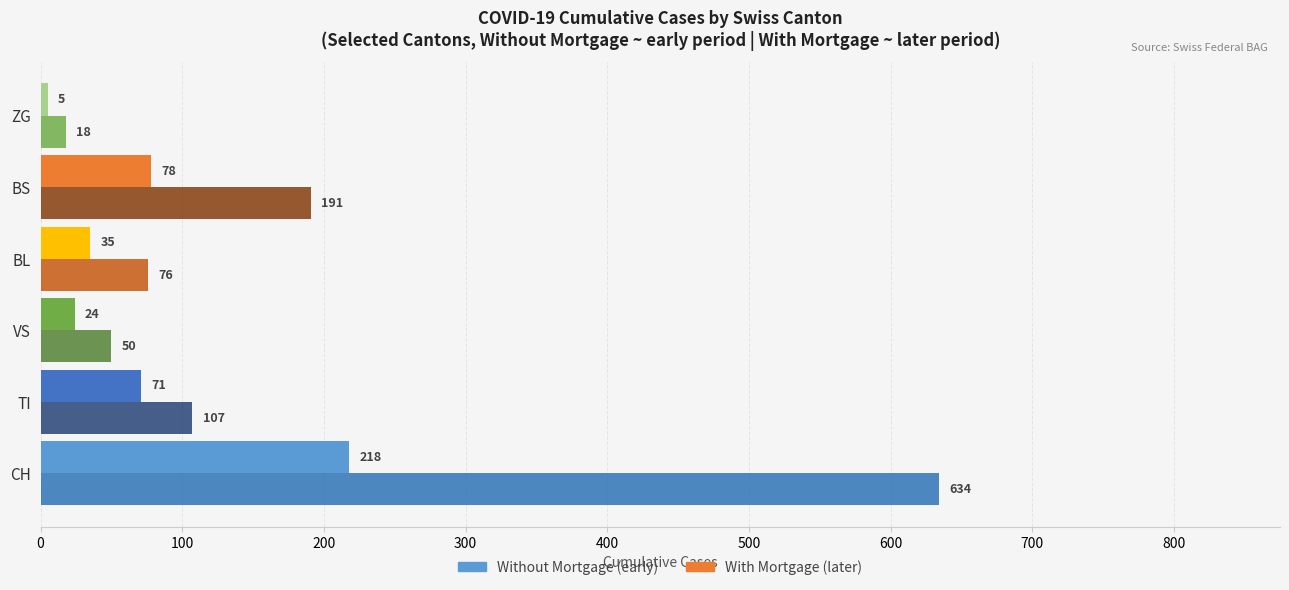

Count the number of categories in the chart.

6